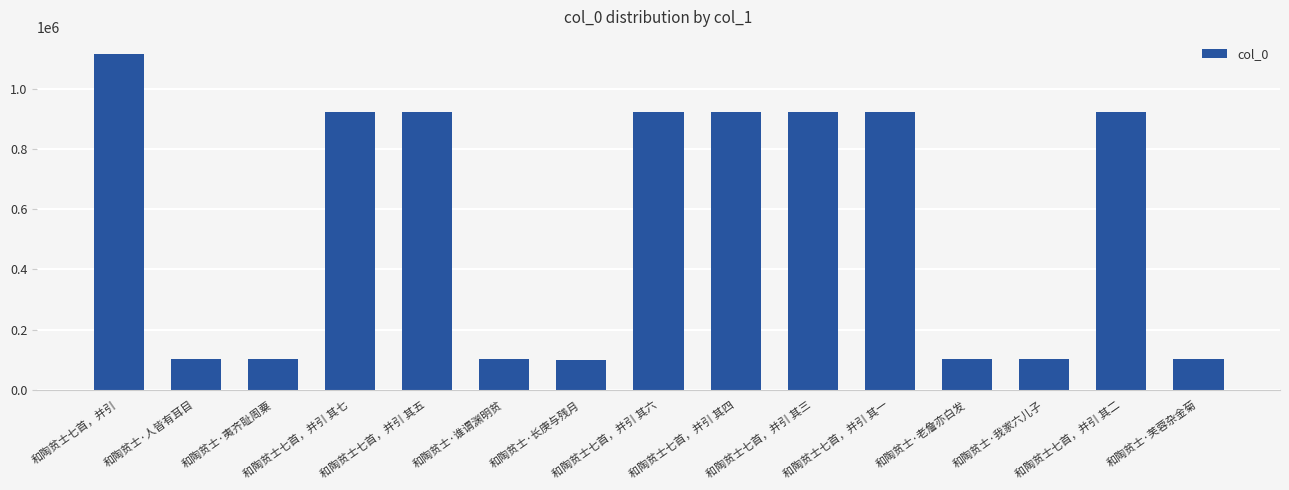

What position from the right is 和陶贫士七首，并引 其二?

2